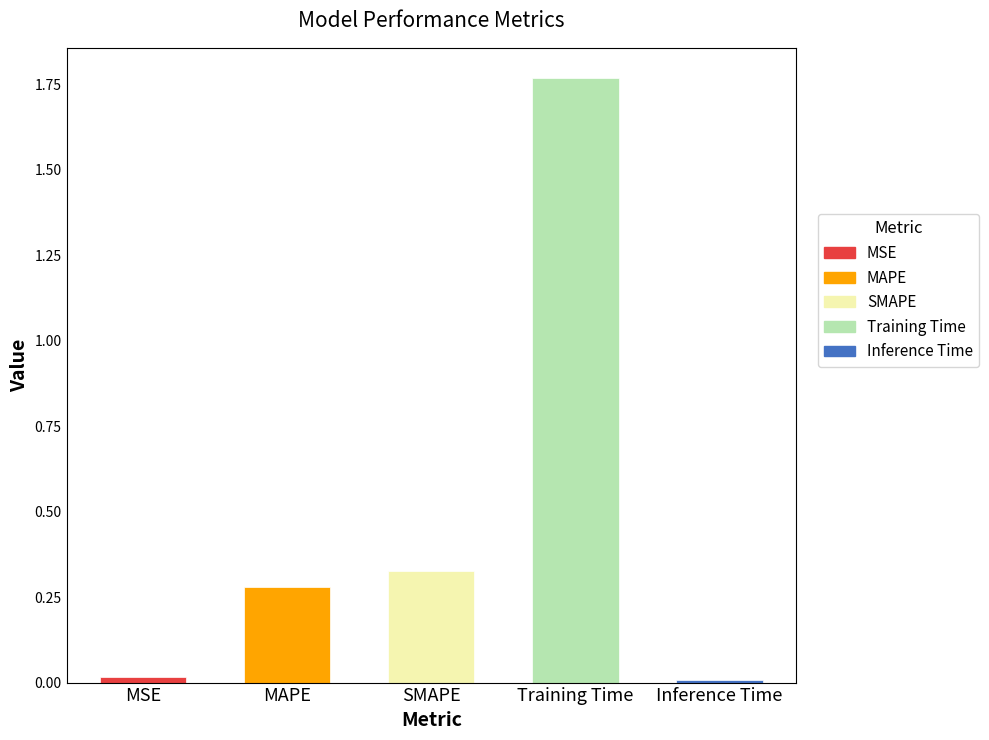

Which category has the highest value across all series?

Training Time